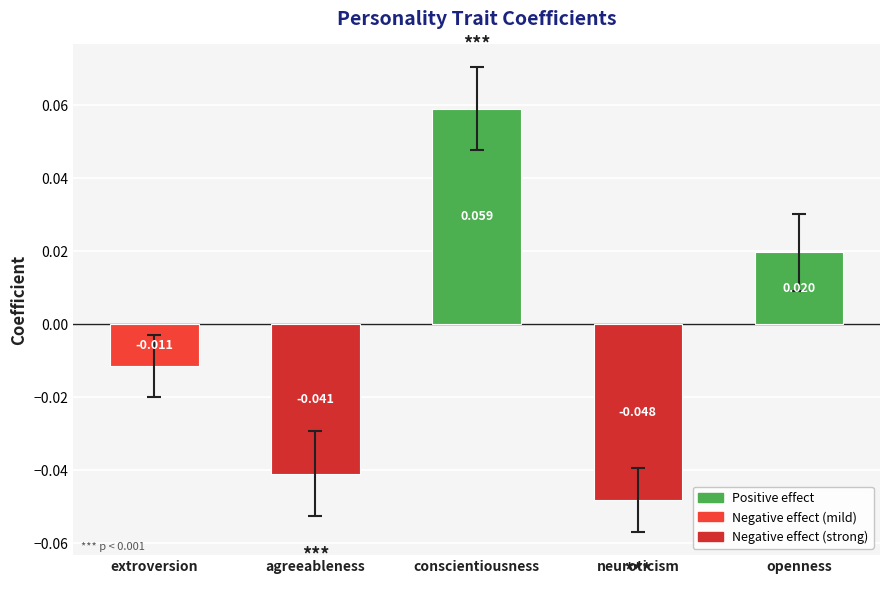

Rank the categories by value from highest to lowest.

conscientiousness, openness, extroversion, agreeableness, neuroticism